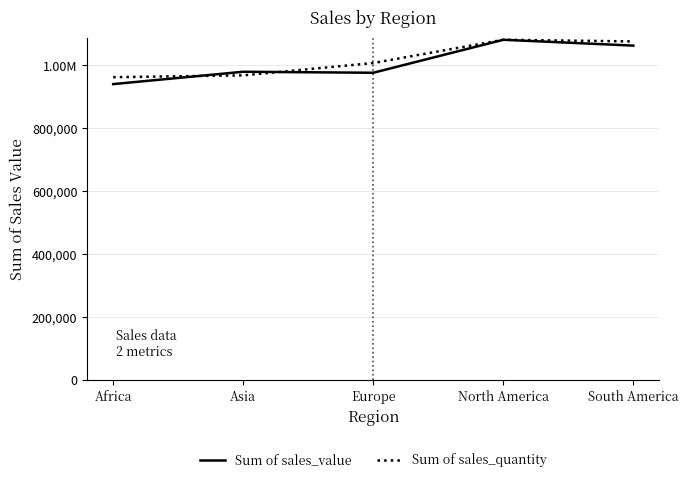

What are all the series names shown in the legend?

Sum of sales_value, Sum of sales_quantity